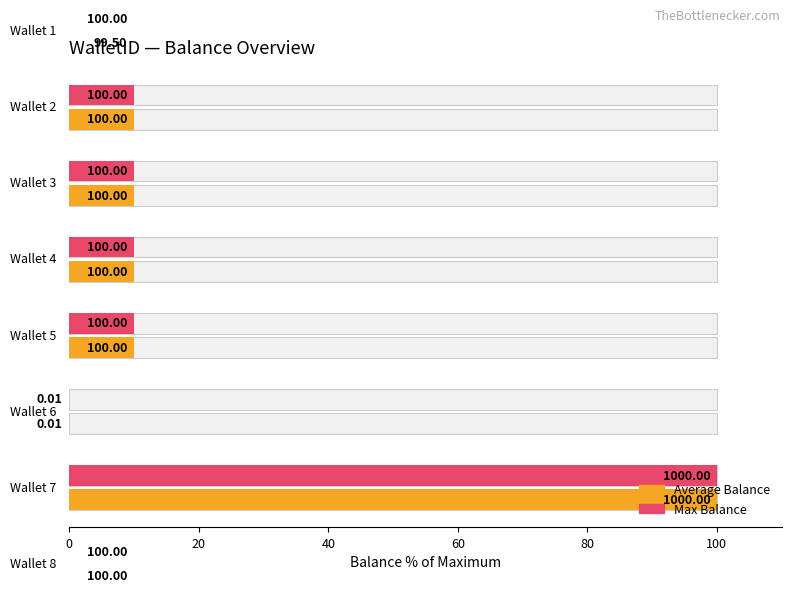

How many data points does each series have?

8